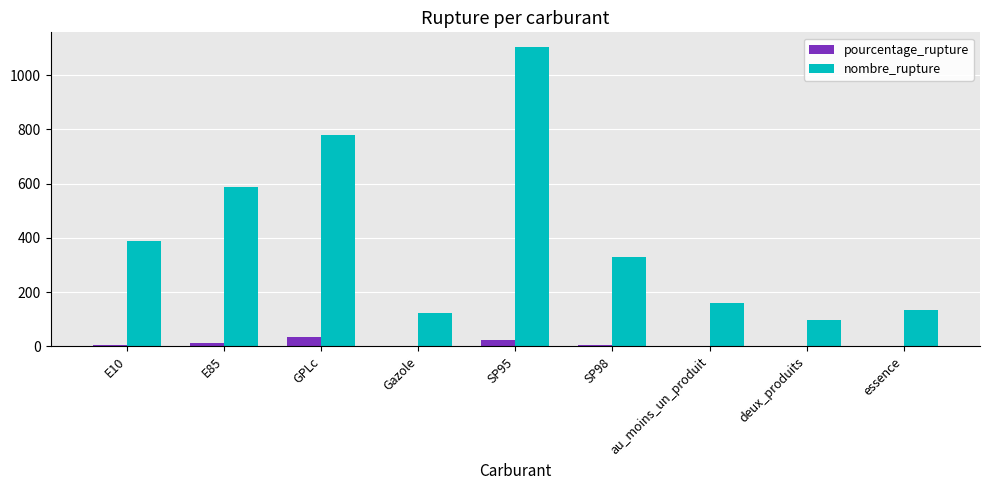

Does the chart contain stacked bars?

No